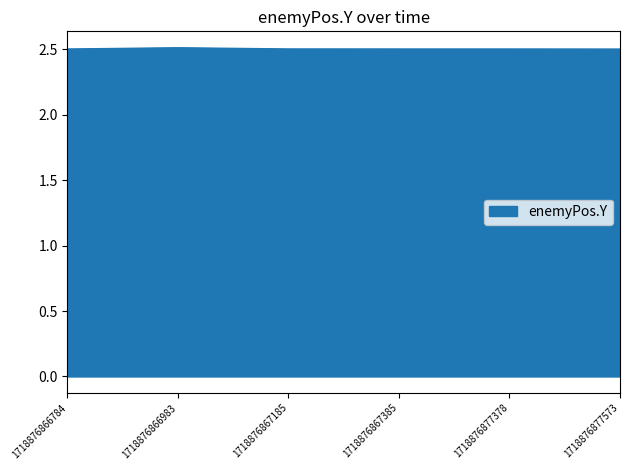

Count the number of categories in the chart.

6